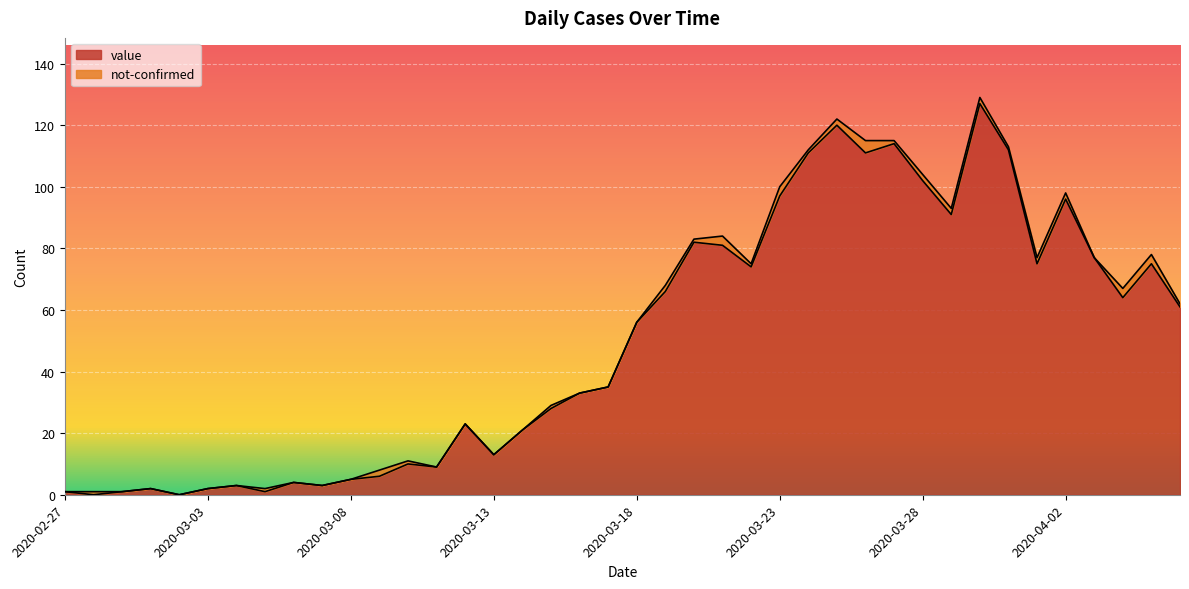

Rank the categories by value from lowest to highest.

2020-02-28, 2020-03-02, 2020-02-27, 2020-02-29, 2020-03-05, 2020-03-01, 2020-03-03, 2020-03-04, 2020-03-07, 2020-03-06, 2020-03-08, 2020-03-09, 2020-03-11, 2020-03-10, 2020-03-13, 2020-03-14, 2020-03-12, 2020-03-15, 2020-03-16, 2020-03-17, 2020-03-18, 2020-04-06, 2020-04-04, 2020-03-19, 2020-03-22, 2020-04-01, 2020-04-05, 2020-04-03, 2020-03-21, 2020-03-20, 2020-03-29, 2020-04-02, 2020-03-23, 2020-03-28, 2020-03-24, 2020-03-26, 2020-03-31, 2020-03-27, 2020-03-25, 2020-03-30